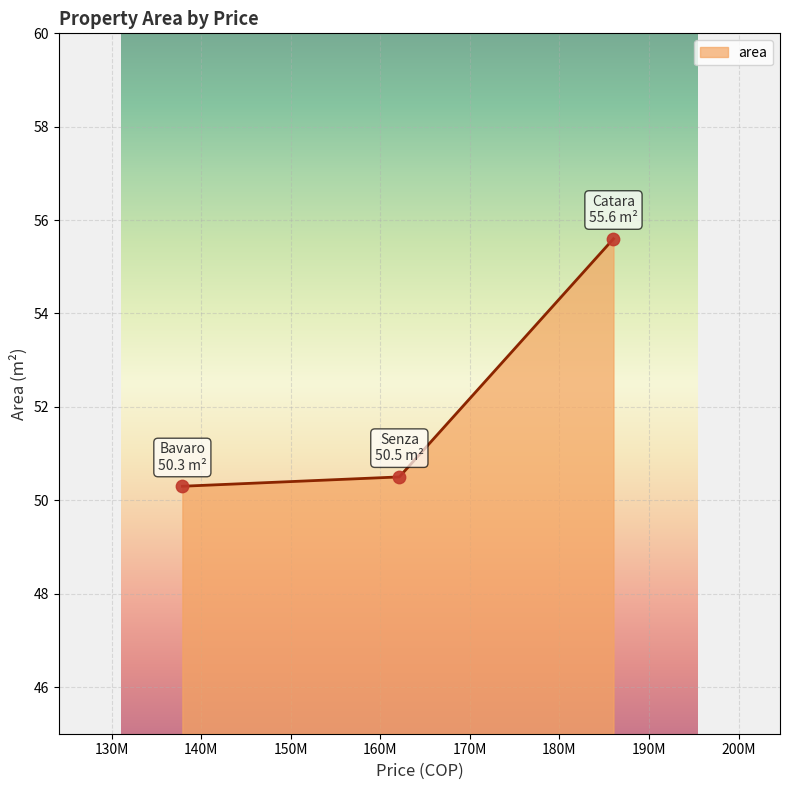

What is the greatest value displayed?

55.6